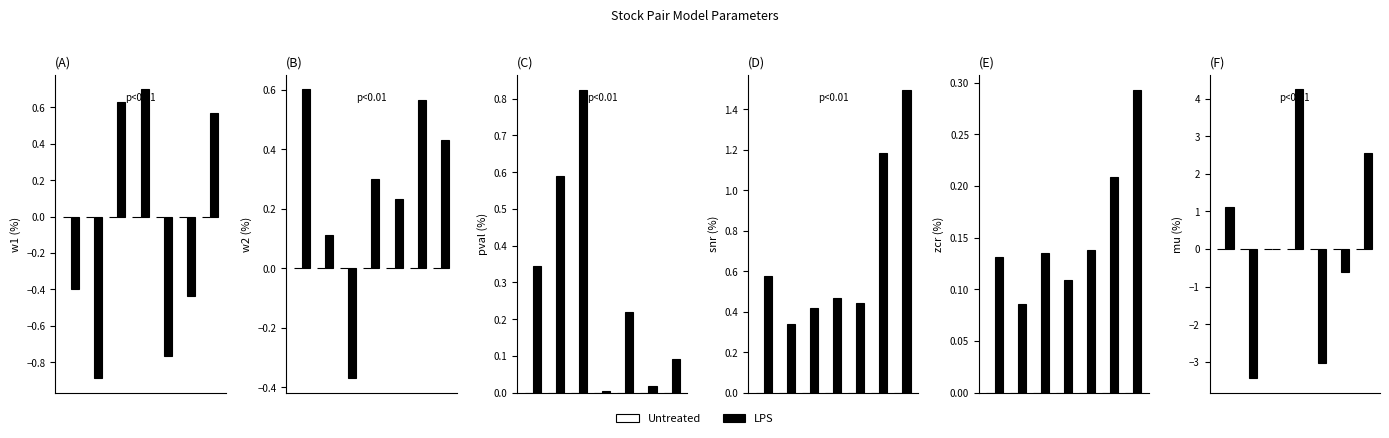

Is the value of Untreated at 0 greater than the value of LPS at 5?

Yes